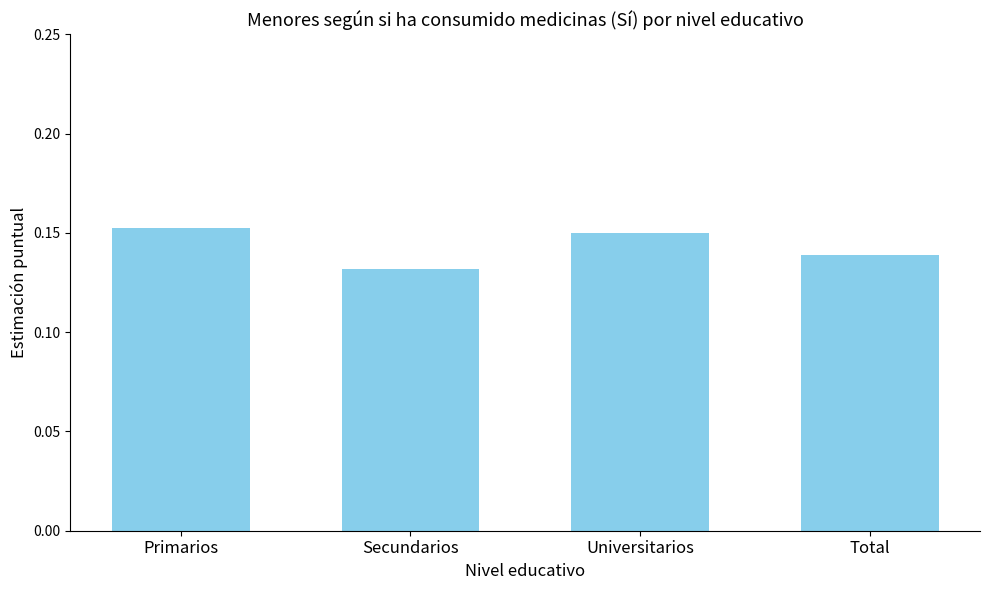

Which category has the lowest value across all series?

Secundarios